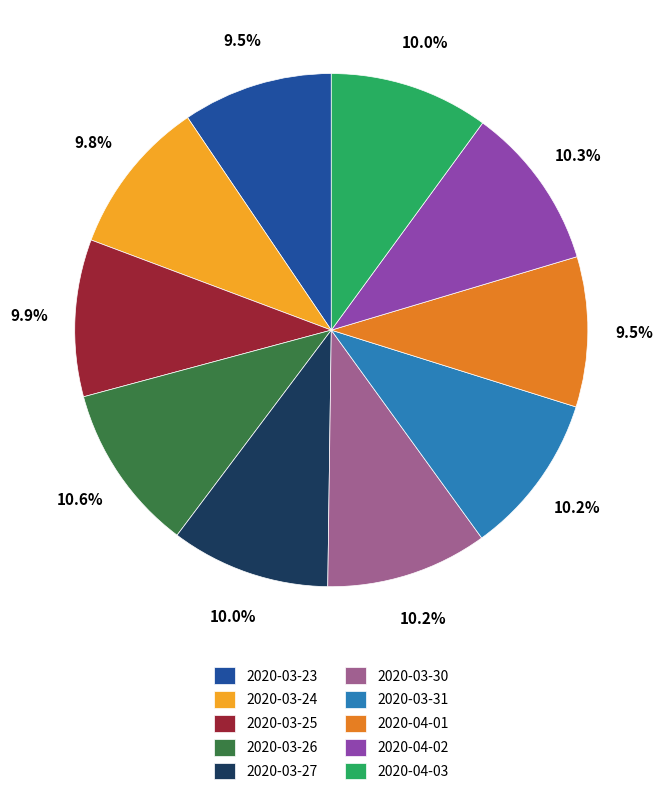

Does 2020-04-01 account for over 50% of the chart?

No